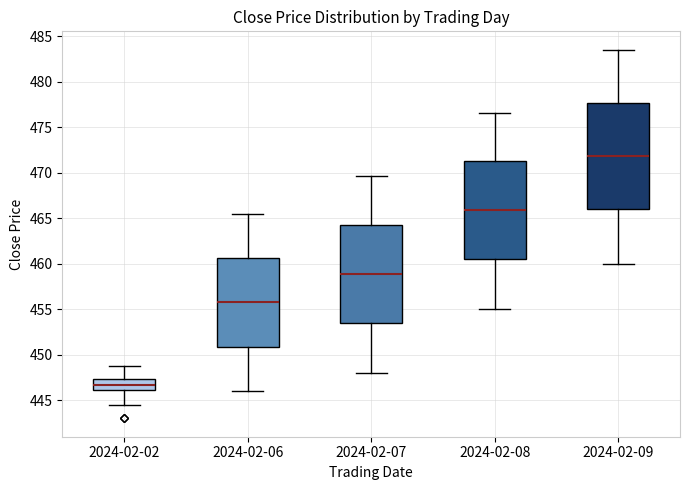

Which box is the tallest, from its lower edge to its upper edge?

2024-02-09